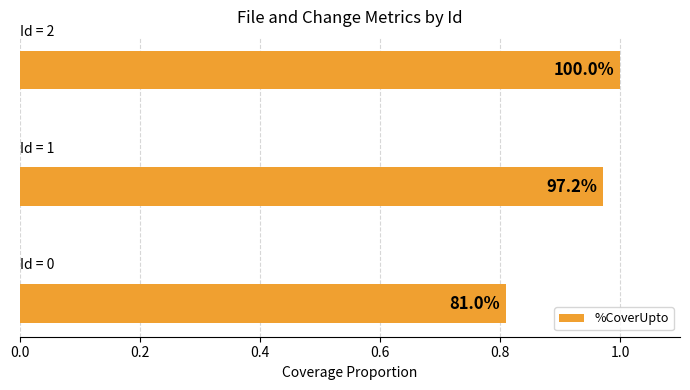

What is the maximum value shown in the chart?

1.0